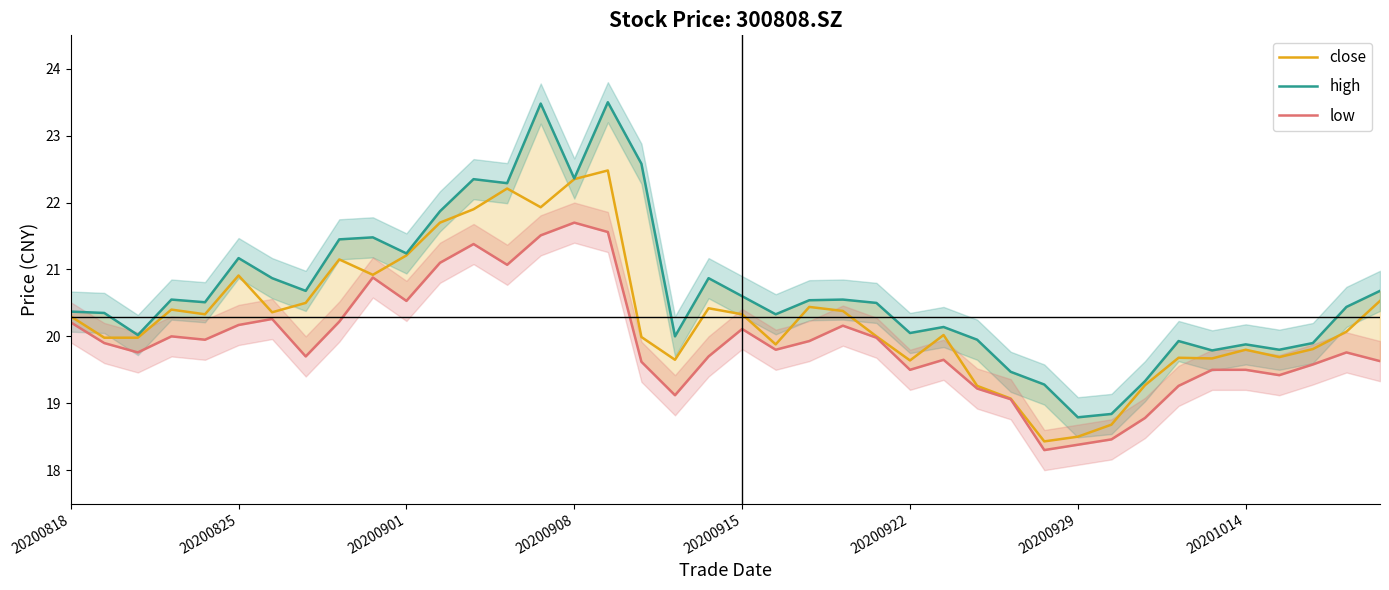

How many distinct data groups are displayed?

3